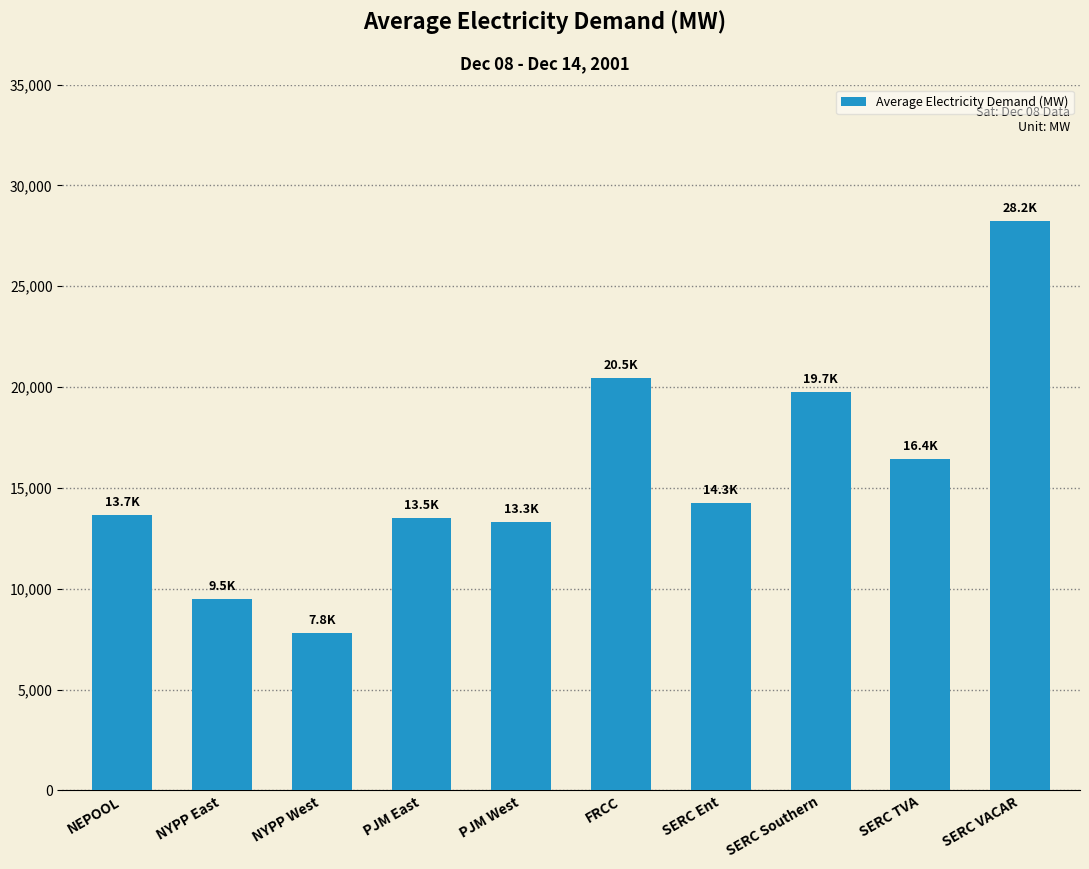

What value does the data have at SERC VACAR?

28227.8